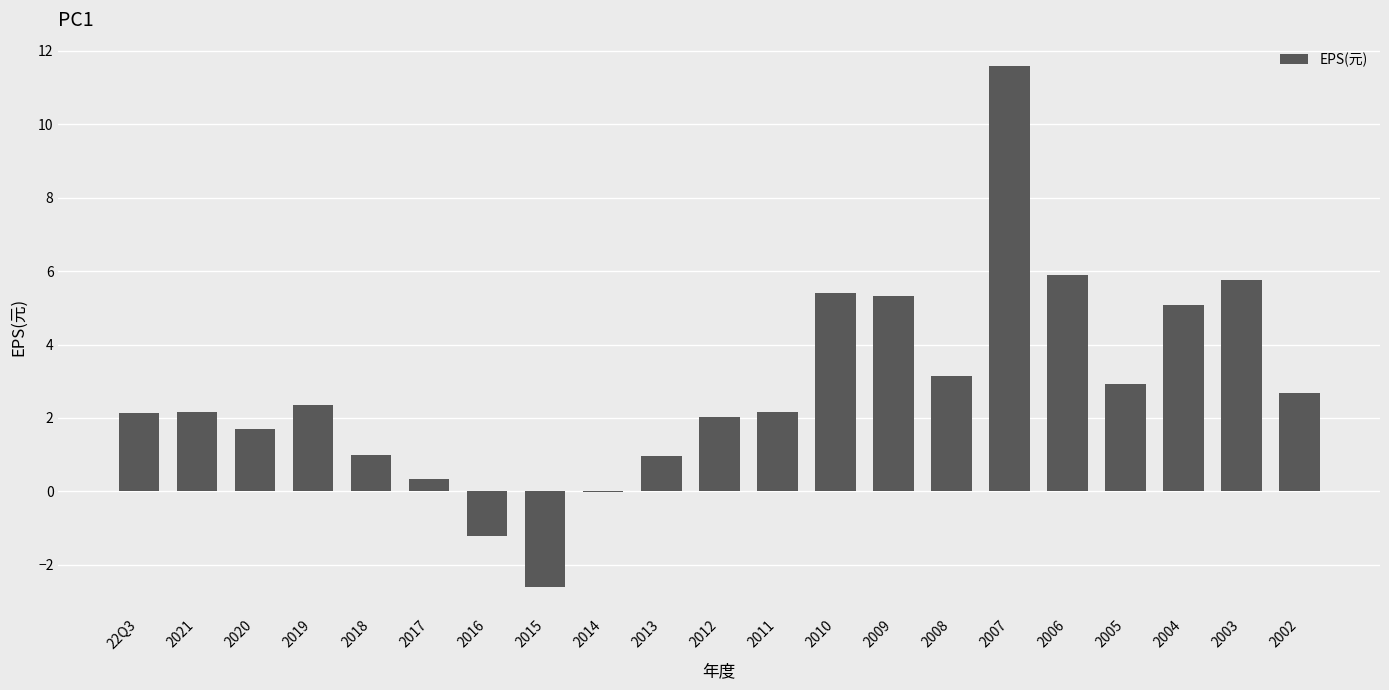

True or false: the data shows 3.4 at 2011.

False